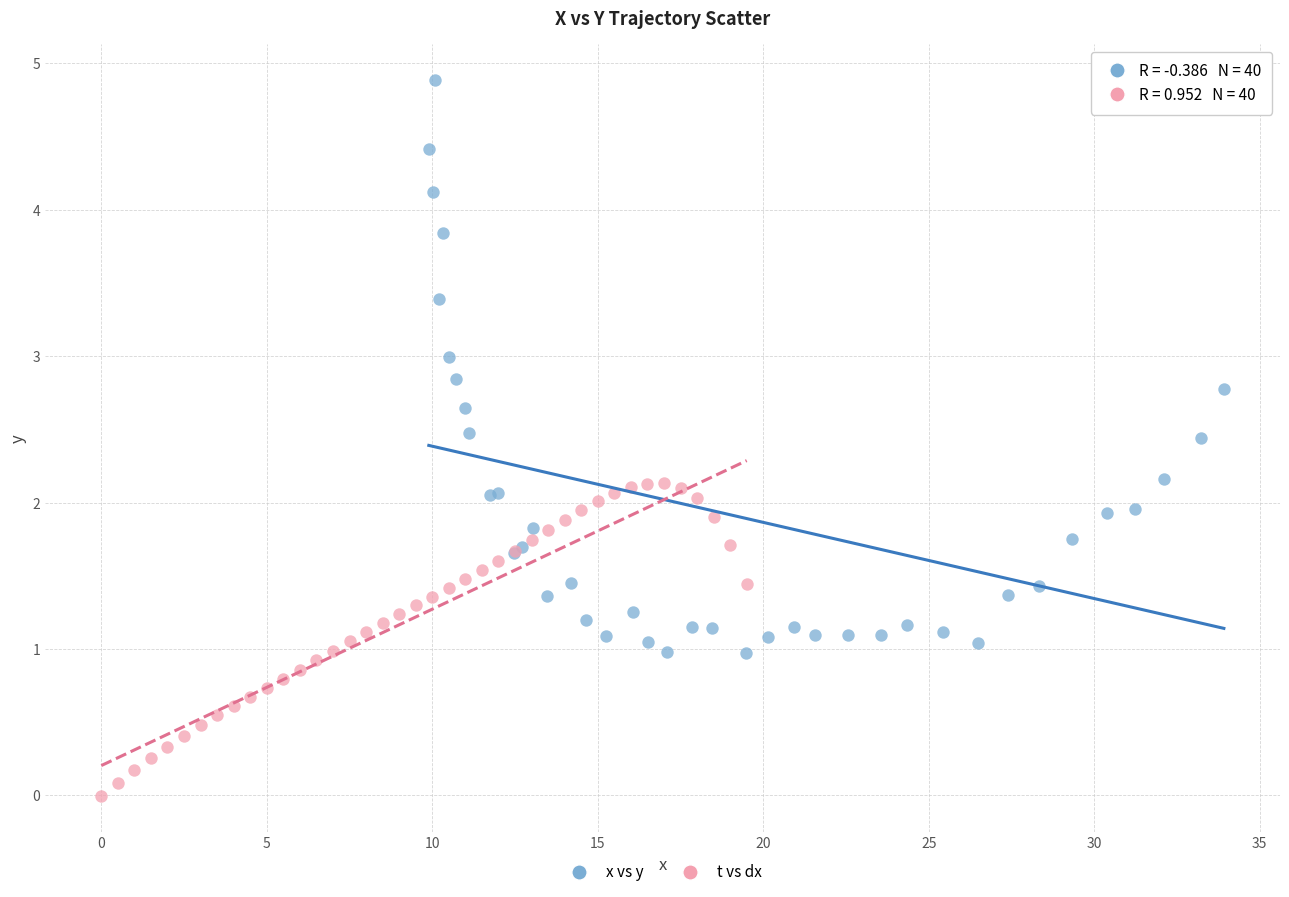

Which series reaches the maximum Y coordinate?

x vs y